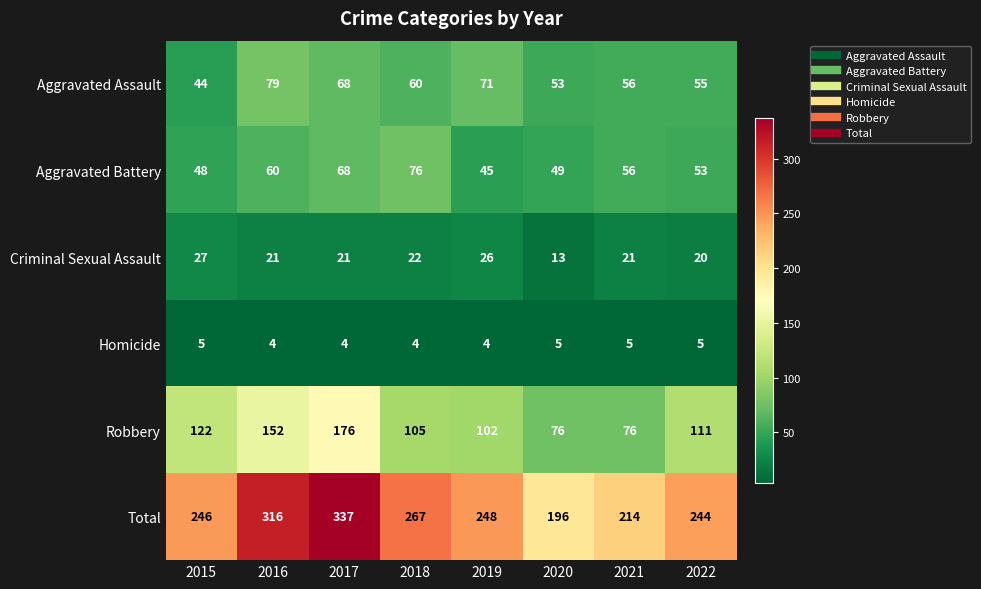

The Aggravated Assault series shows 71 at 2019. True or false?

True